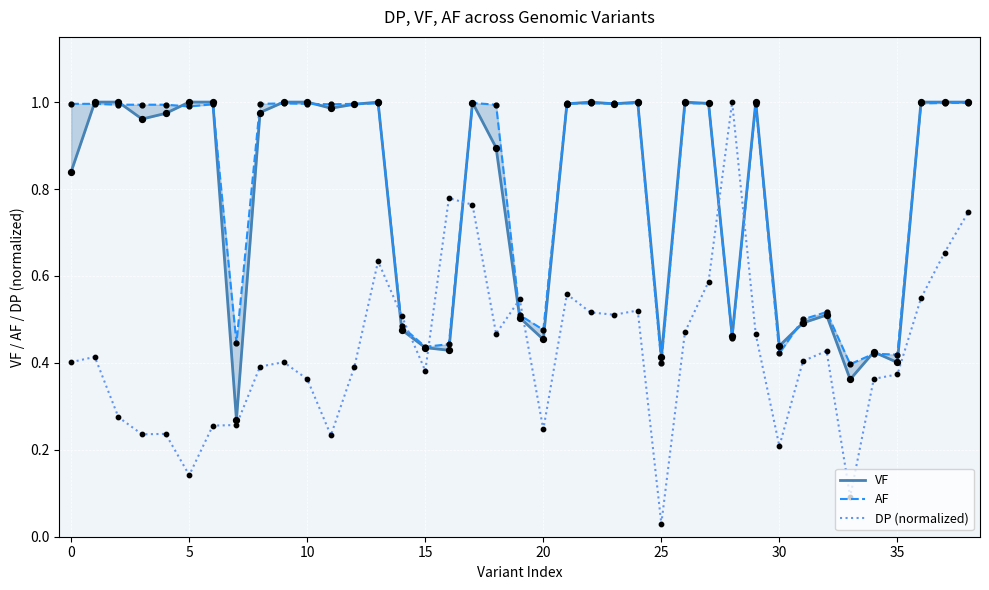

What is the maximum value for DP (normalized)?

1.0